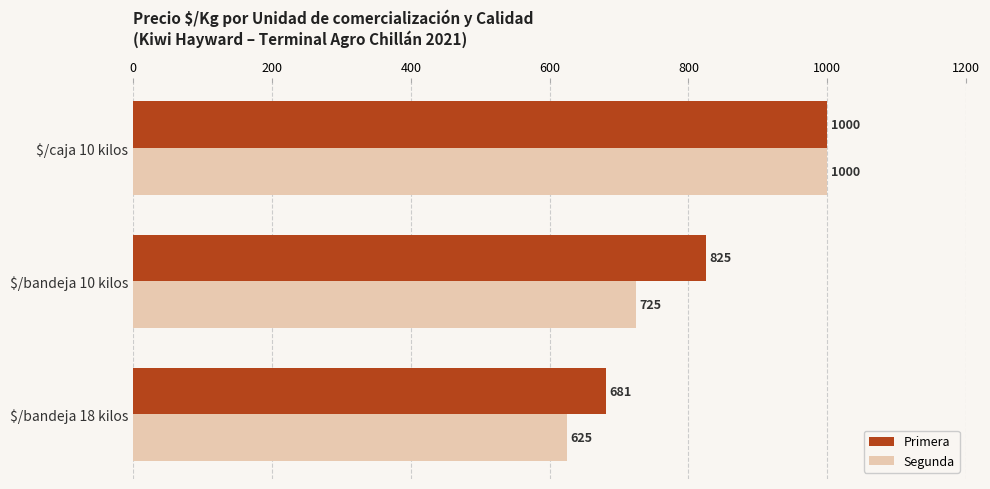

What is the difference between the second highest and minimum values in the Segunda series?

100